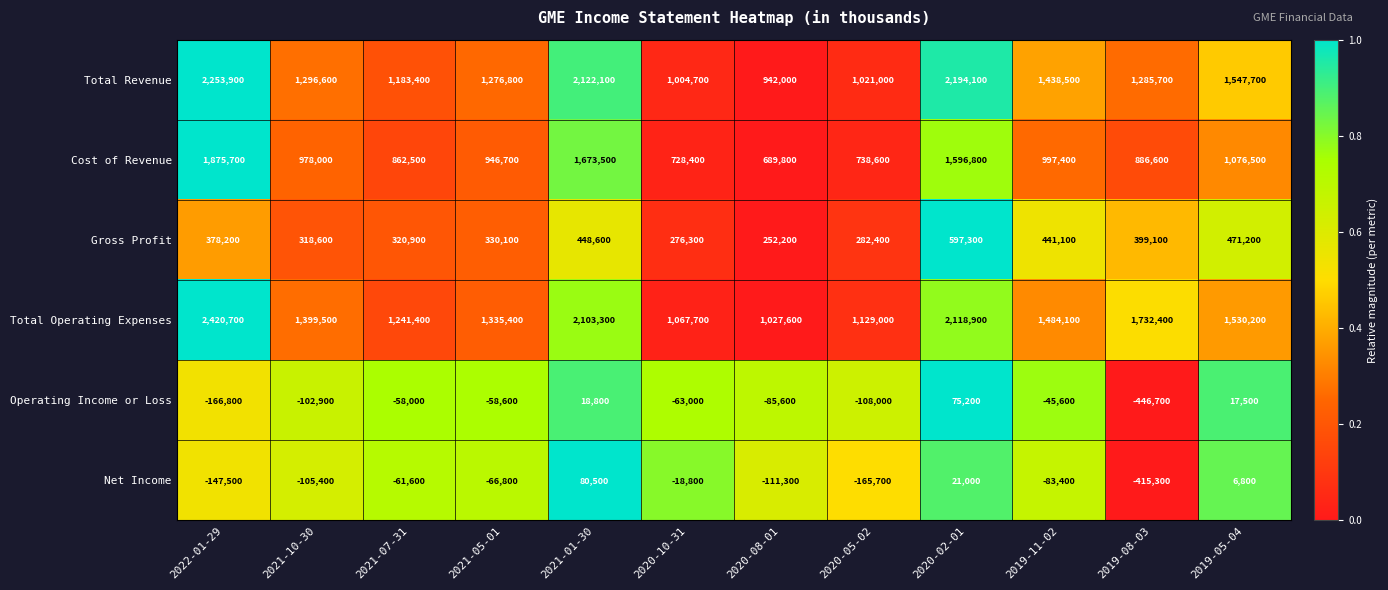

Which series has the widest spread of values?

Total Operating Expenses